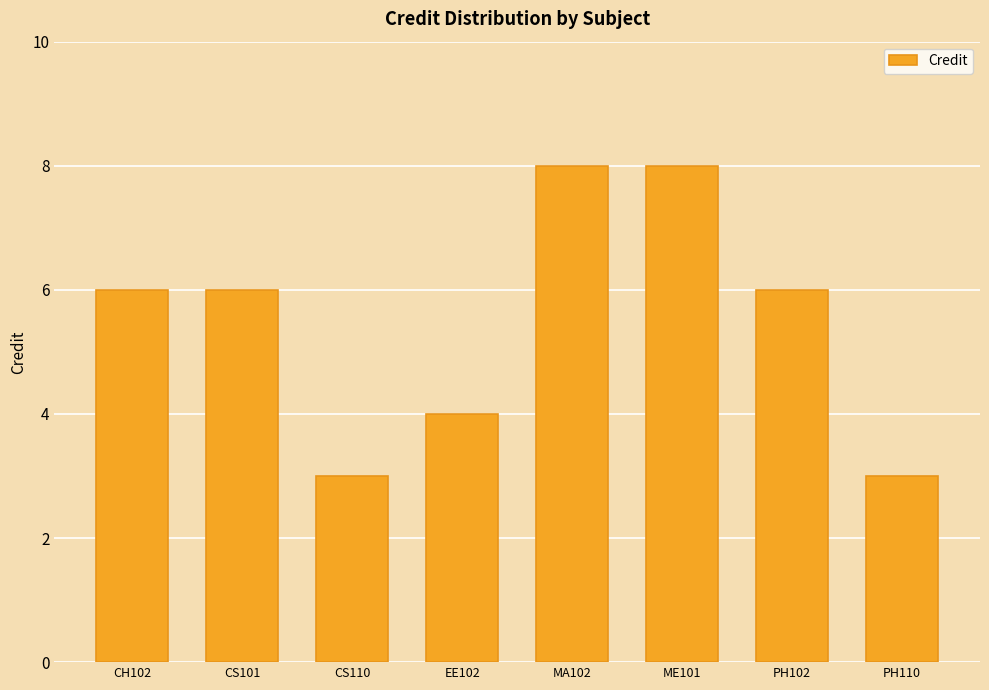

What position from the right is ME101?

3